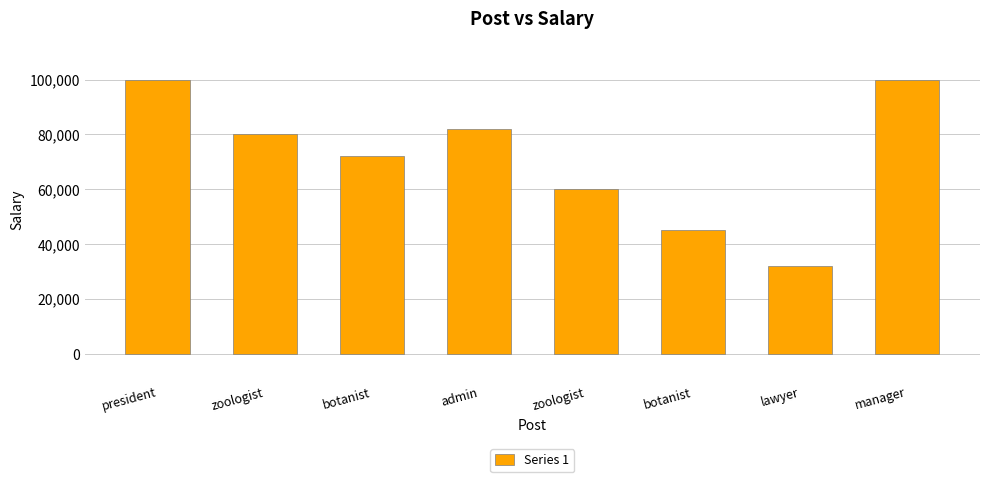

Reading right to left, what are all the values shown in this chart?

100000	32000	45000	60000	82000	72000	80000	100000